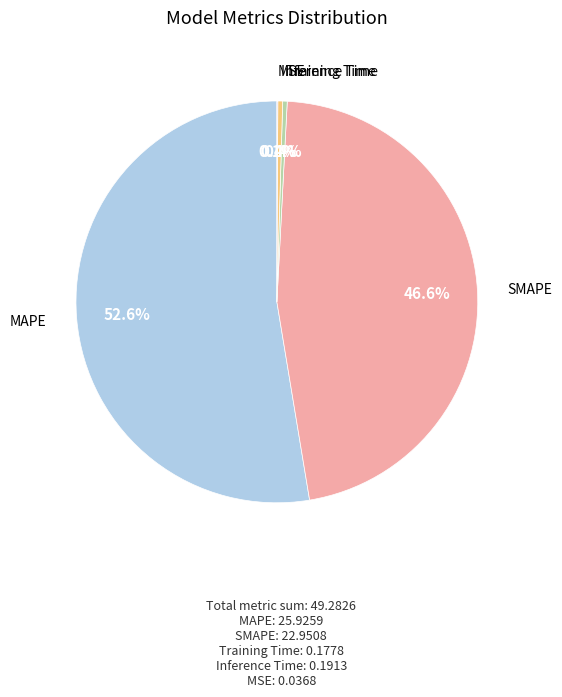

Is there any slice that represents more than half of the pie?

Yes